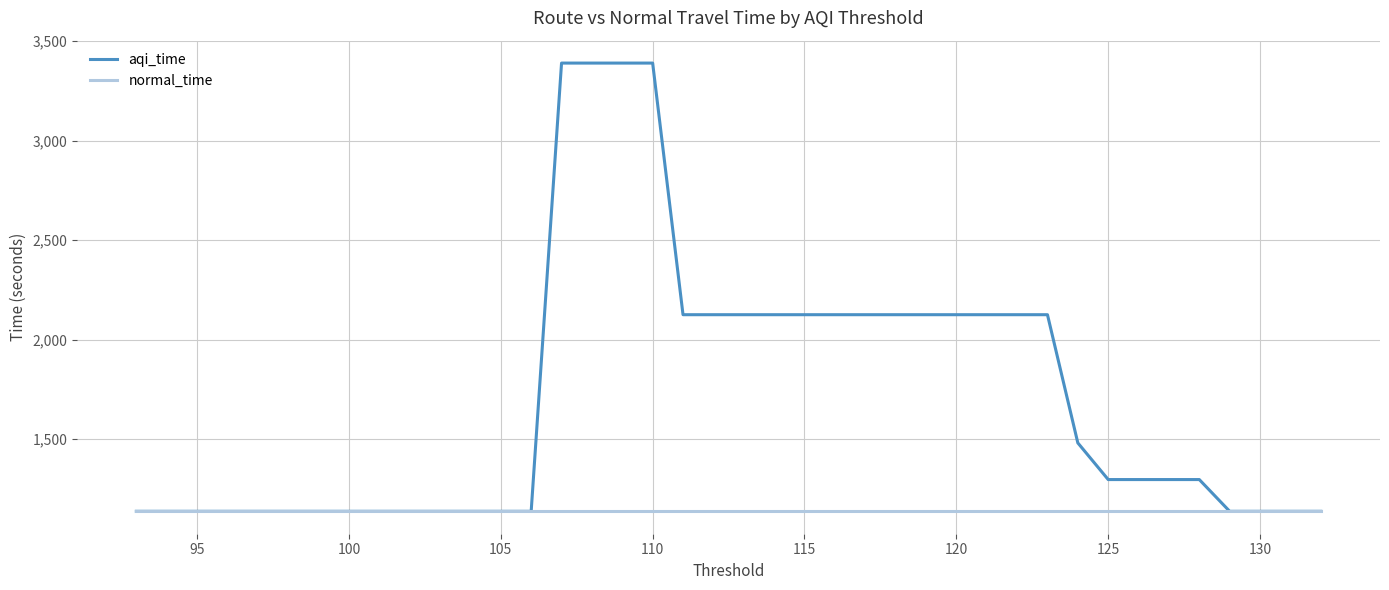

What is the lowest value of the normal_time series?

1137.0